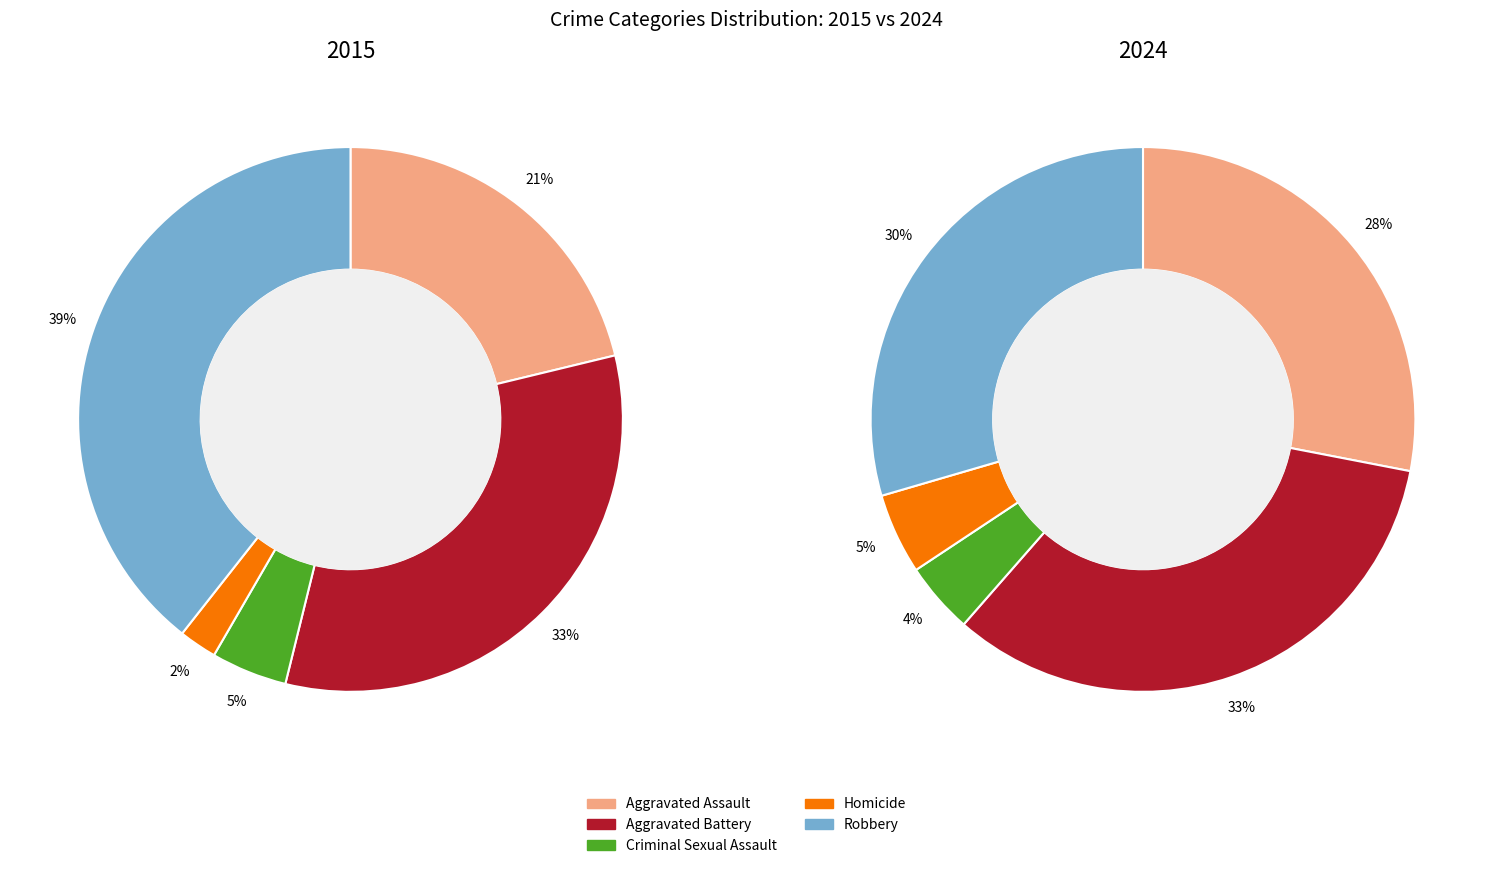

True or false: Aggravated Battery accounts for 42% of the total.

False